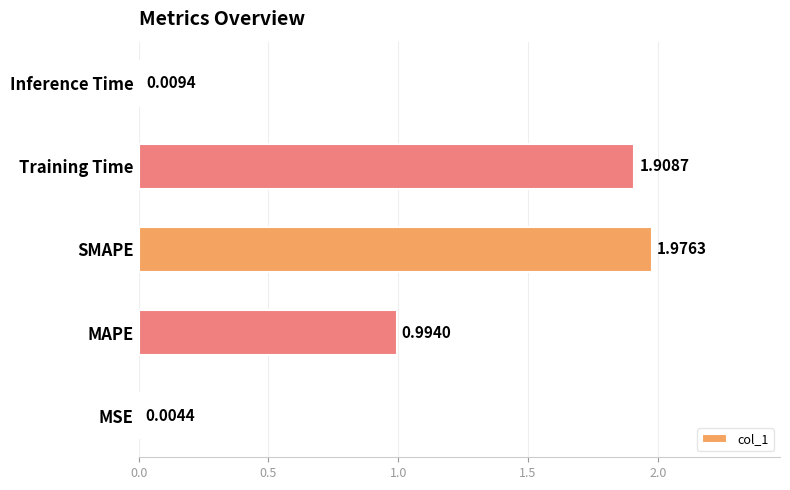

At which label is the value closest to 0?

MSE